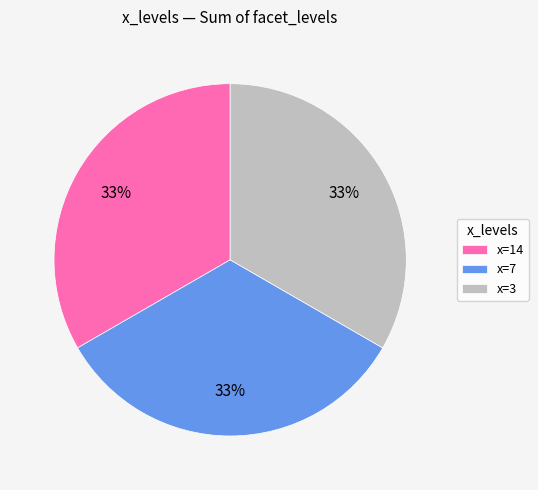

Combined, do x=3 and x=14 account for over 50%?

Yes